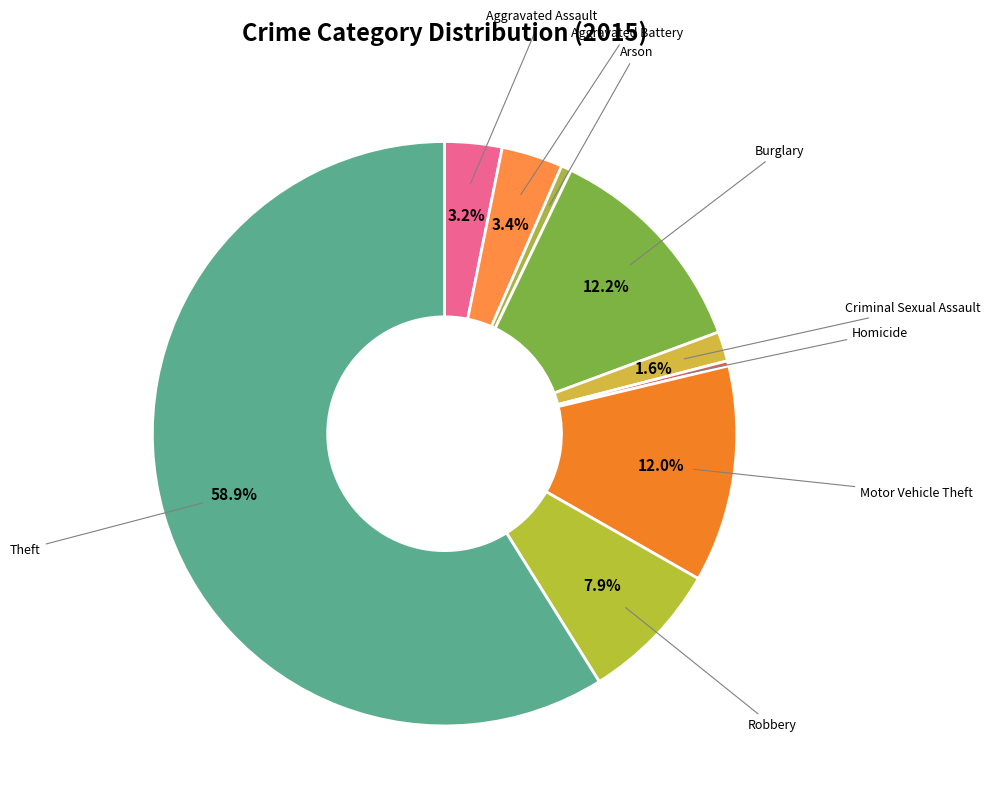

How many slices are in this pie chart?

9